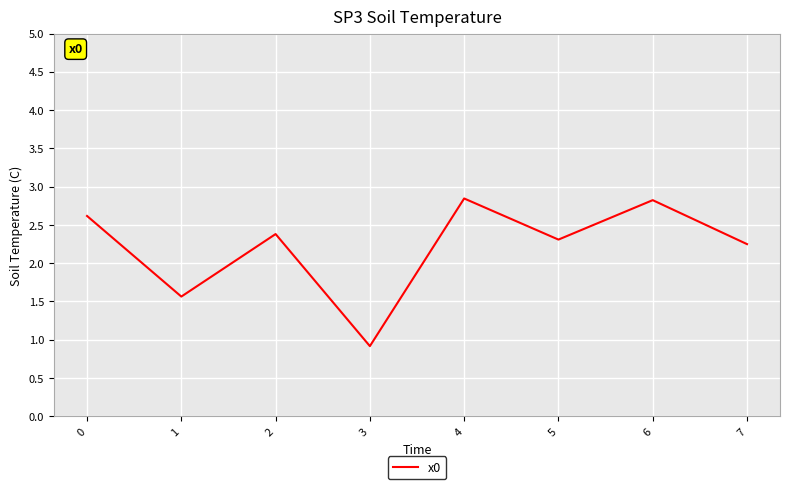

At which category does the chart reach its minimum across all series?

3